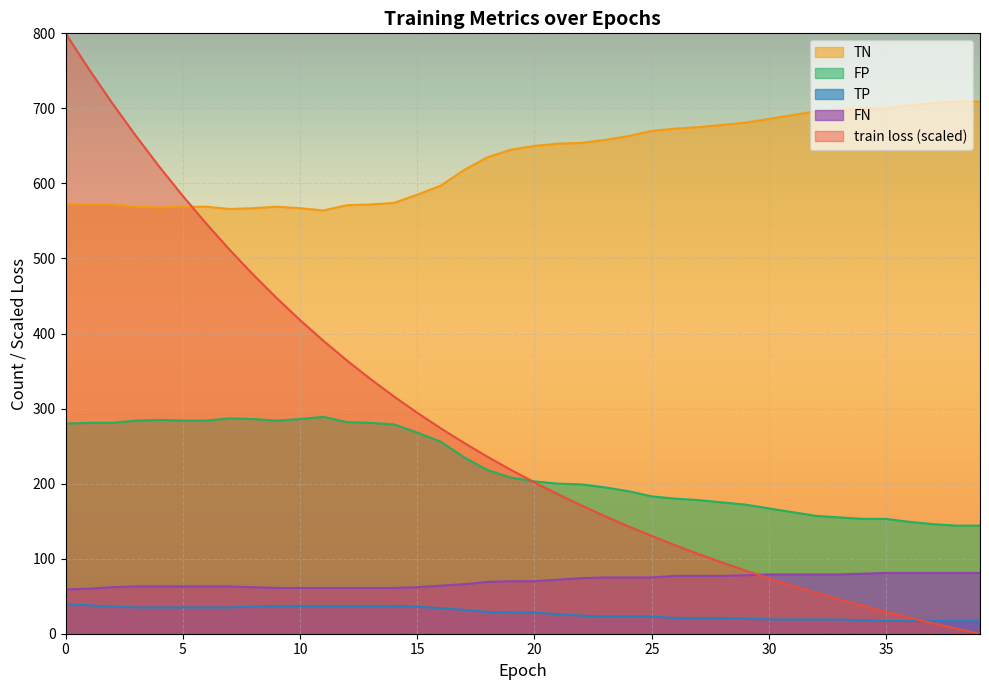

Rank the categories by FP value from lowest to highest.

38, 39, 37, 36, 34, 35, 33, 32, 31, 30, 29, 28, 27, 26, 25, 24, 23, 22, 21, 20, 19, 18, 17, 16, 15, 14, 0, 1, 2, 13, 12, 3, 5, 6, 9, 4, 8, 10, 7, 11